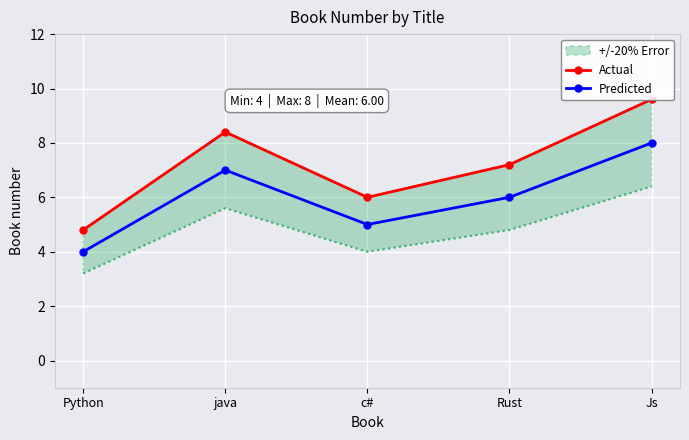

True or false: Actual and Predicted intersect in this chart.

False